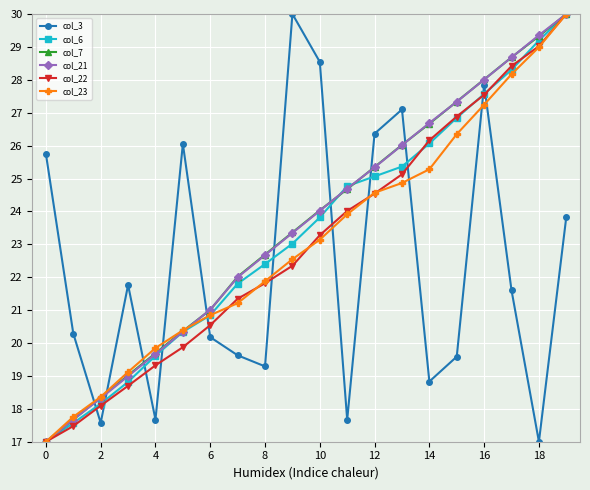

What is the maximum value for col_21?

30.0